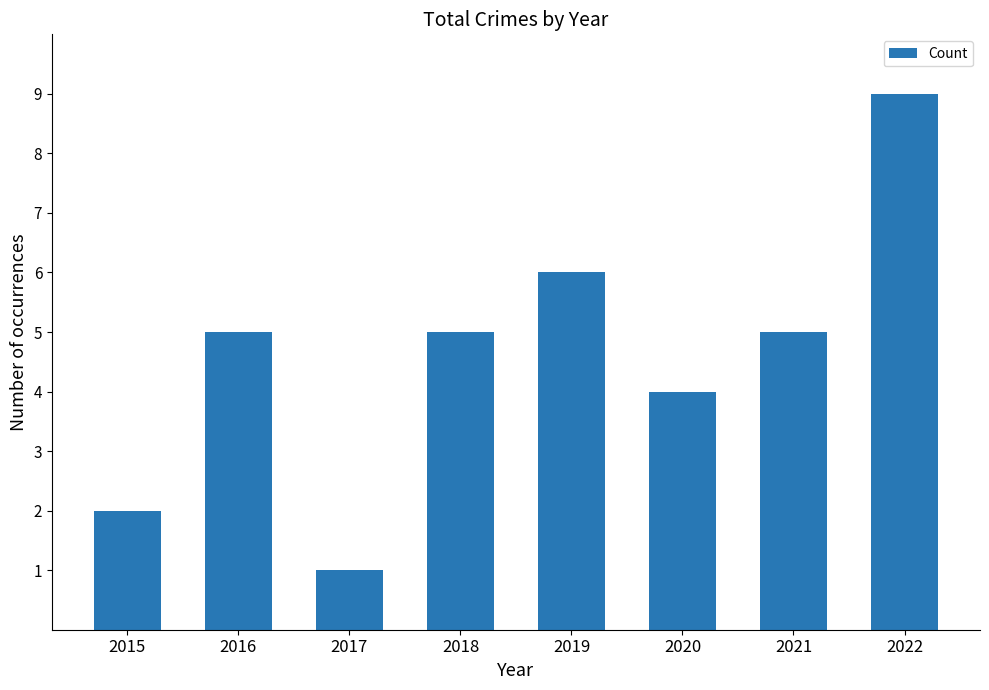

True or false: the data shows 5 at 2018.

True